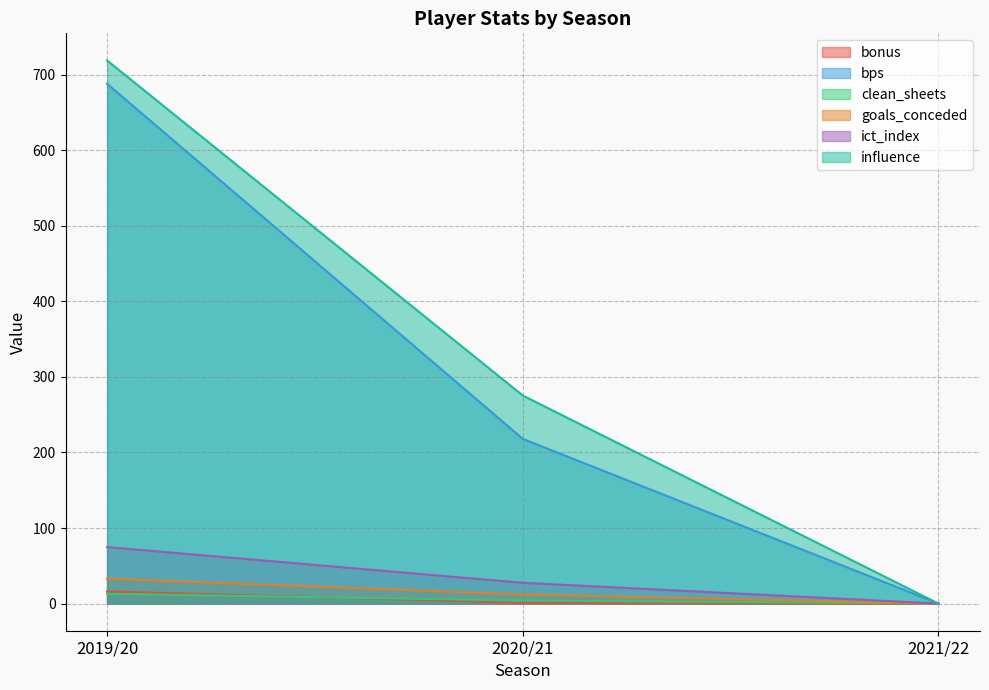

How many values in the goals_conceded series exceed 12?

1